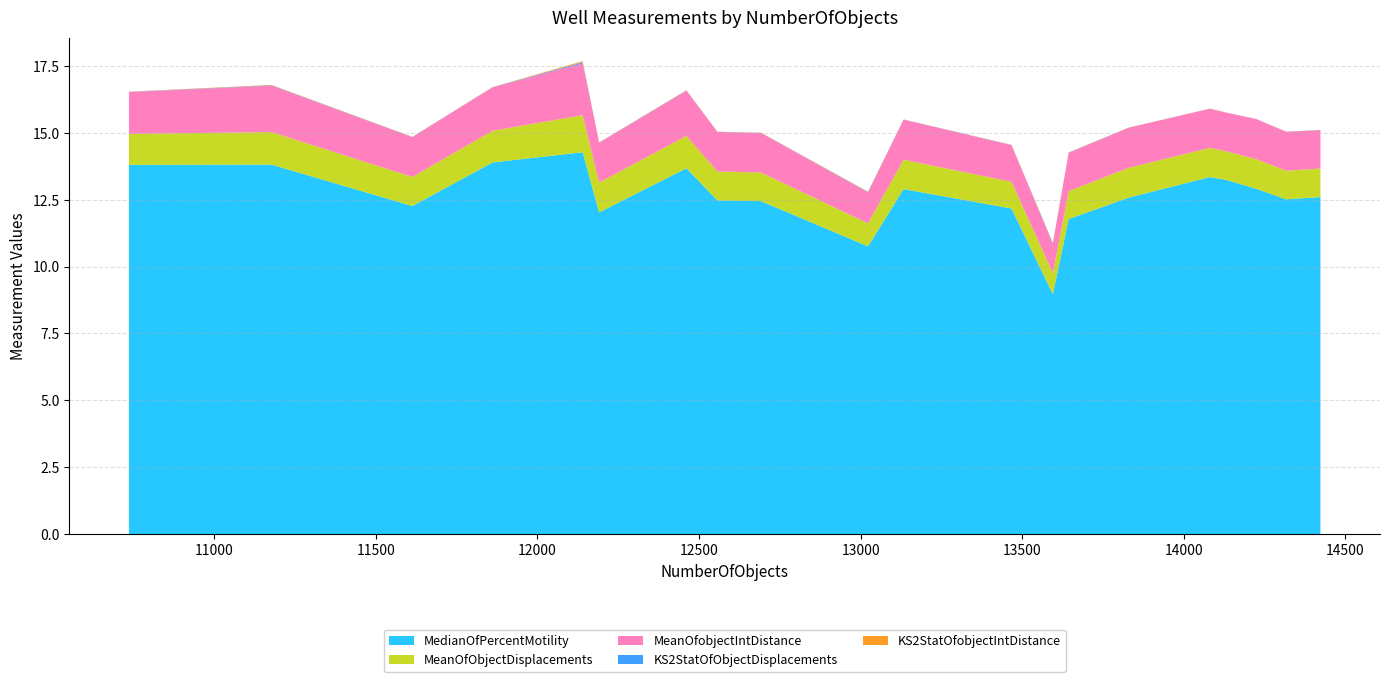

Reading left to right, list all the values displayed in this chart.

MedianOfPercentMotility: 10736=13.8	11177=13.8	11613=12.3	11861=13.9	12140=14.3	12191=12.0	12461=13.7	12557=12.5	12692=12.4	13023=10.8	13133=12.9	13467=12.2	13595=9.0	13644=11.8	13830=12.6	14081=13.3	14133=13.2	14224=12.9	14317=12.5	14423=12.6
MeanOfObjectDisplacements: 10736=1.2	11177=1.2	11613=1.1	11861=1.2	12140=1.4	12191=1.1	12461=1.2	12557=1.1	12692=1.1	13023=0.9	13133=1.1	13467=1.0	13595=0.8	13644=1.0	13830=1.1	14081=1.1	14133=1.1	14224=1.1	14317=1.1	14423=1.1
MeanOfobjectIntDistance: 10736=1.6	11177=1.7	11613=1.5	11861=1.6	12140=1.9	12191=1.5	12461=1.7	12557=1.5	12692=1.5	13023=1.1	13133=1.5	13467=1.4	13595=1.1	13644=1.4	13830=1.5	14081=1.5	14133=1.4	14224=1.5	14317=1.5	14423=1.4
KS2StatOfObjectDisplacements: 10736=0.0	11177=0.0	11613=0.0	11861=0.0	12140=0.0	12191=0.0	12461=0.0	12557=0.0	12692=0.0	13023=0.0	13133=0.0	13467=0.0	13595=0.0	13644=0.0	13830=0.0	14081=0.0	14133=0.0	14224=0.0	14317=0.0	14423=0.0
KS2StatOfobjectIntDistance: 10736=0.0	11177=0.0	11613=0.0	11861=0.0	12140=0.0	12191=0.0	12461=0.0	12557=0.0	12692=0.0	13023=0.0	13133=0.0	13467=0.0	13595=0.0	13644=0.0	13830=0.0	14081=0.0	14133=0.0	14224=0.0	14317=0.0	14423=0.0